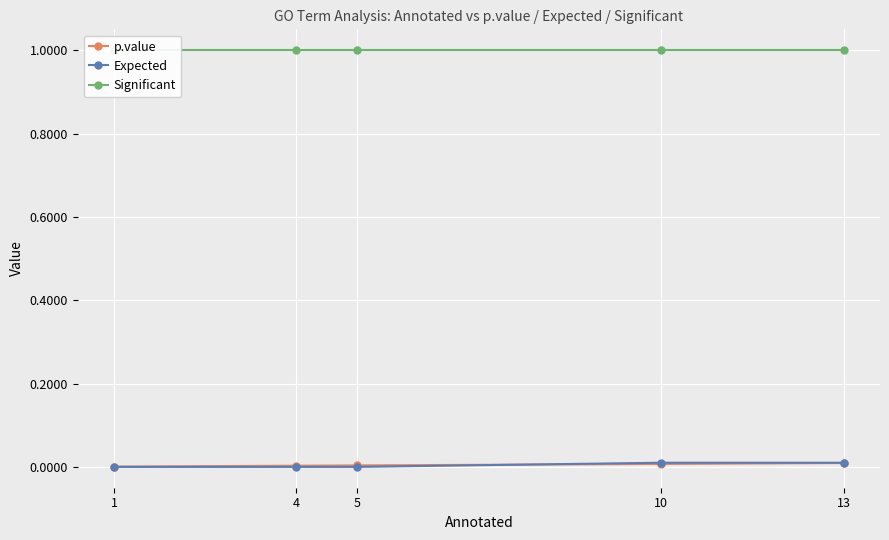

How many series are shown in this chart?

3